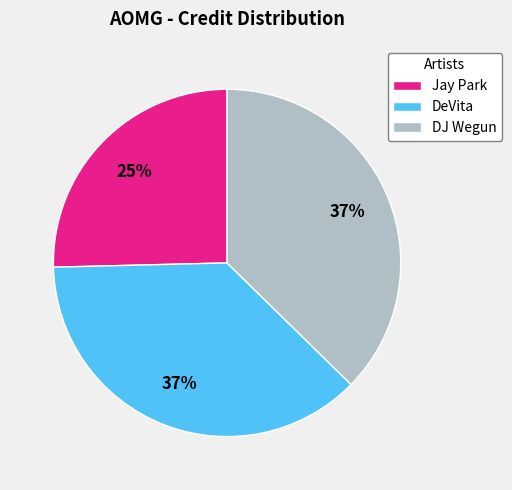

Is it true that DJ Wegun is 52% of the pie?

False